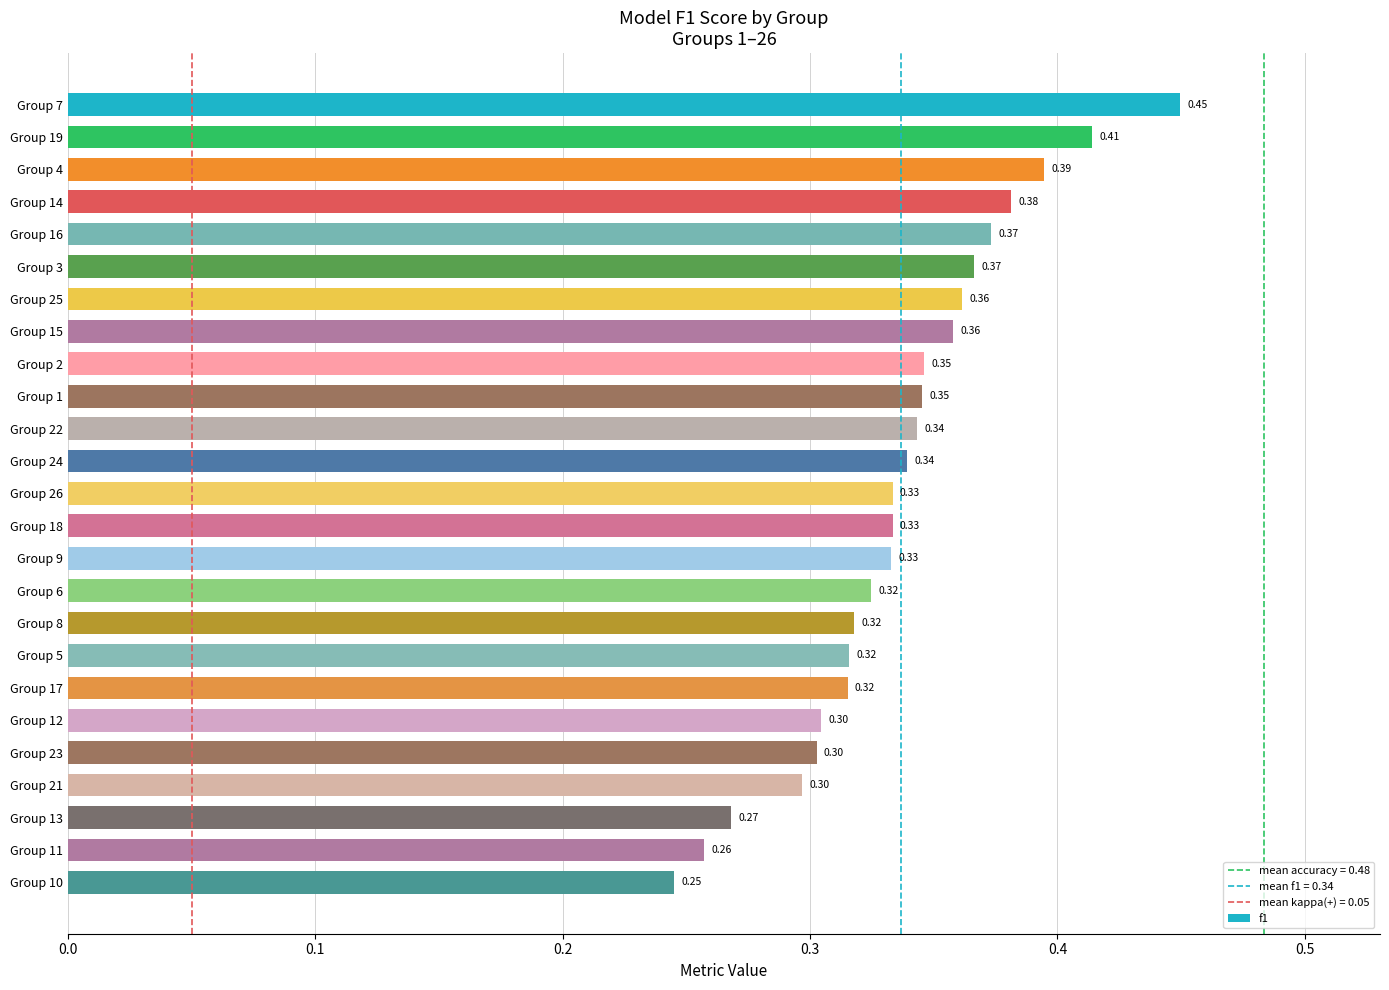

What is the sum of the values at Group 1 and Group 22?

0.7